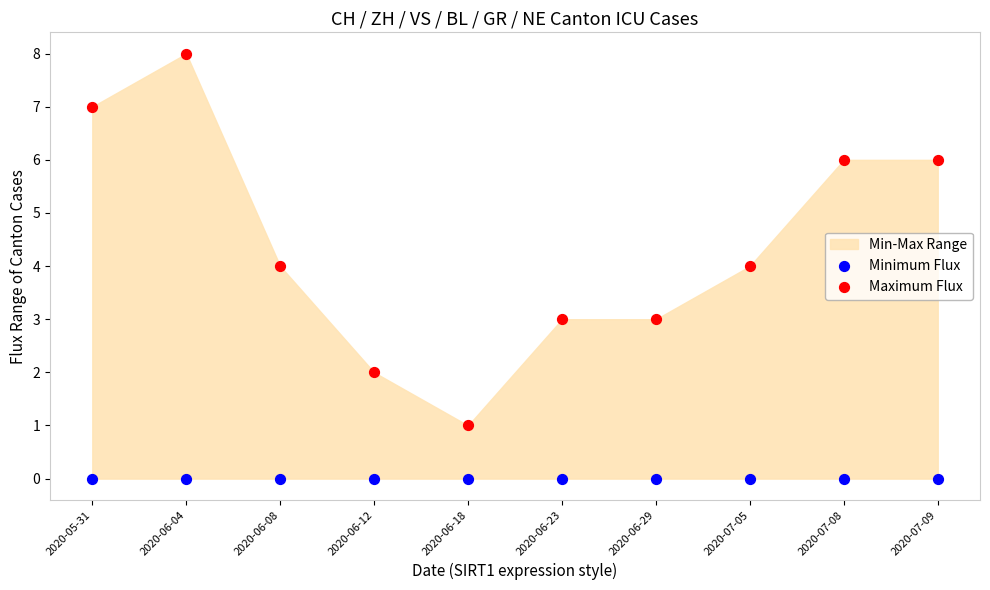

Which series contains the highest Y value?

Maximum Flux